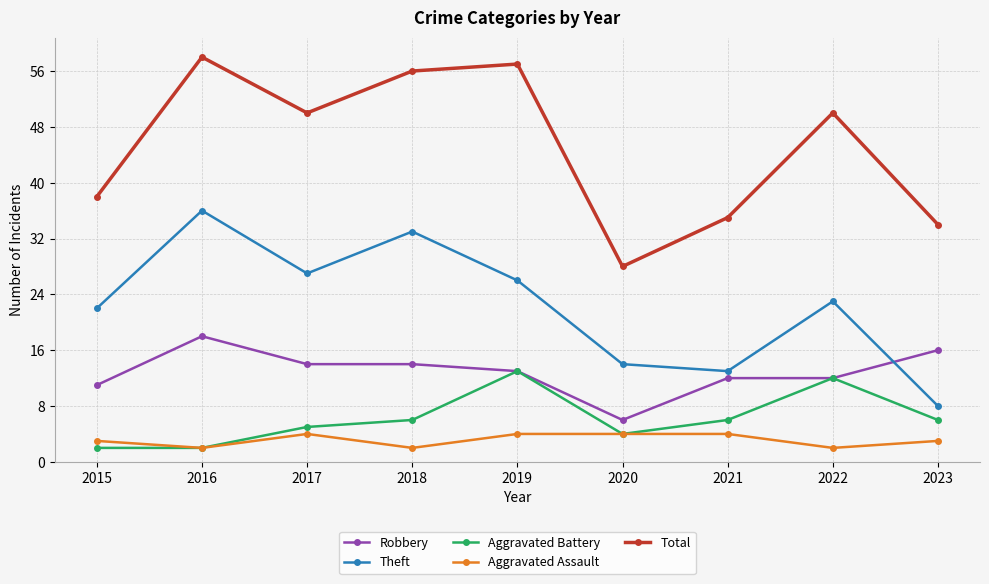

Does the chart have visible grid lines?

Yes